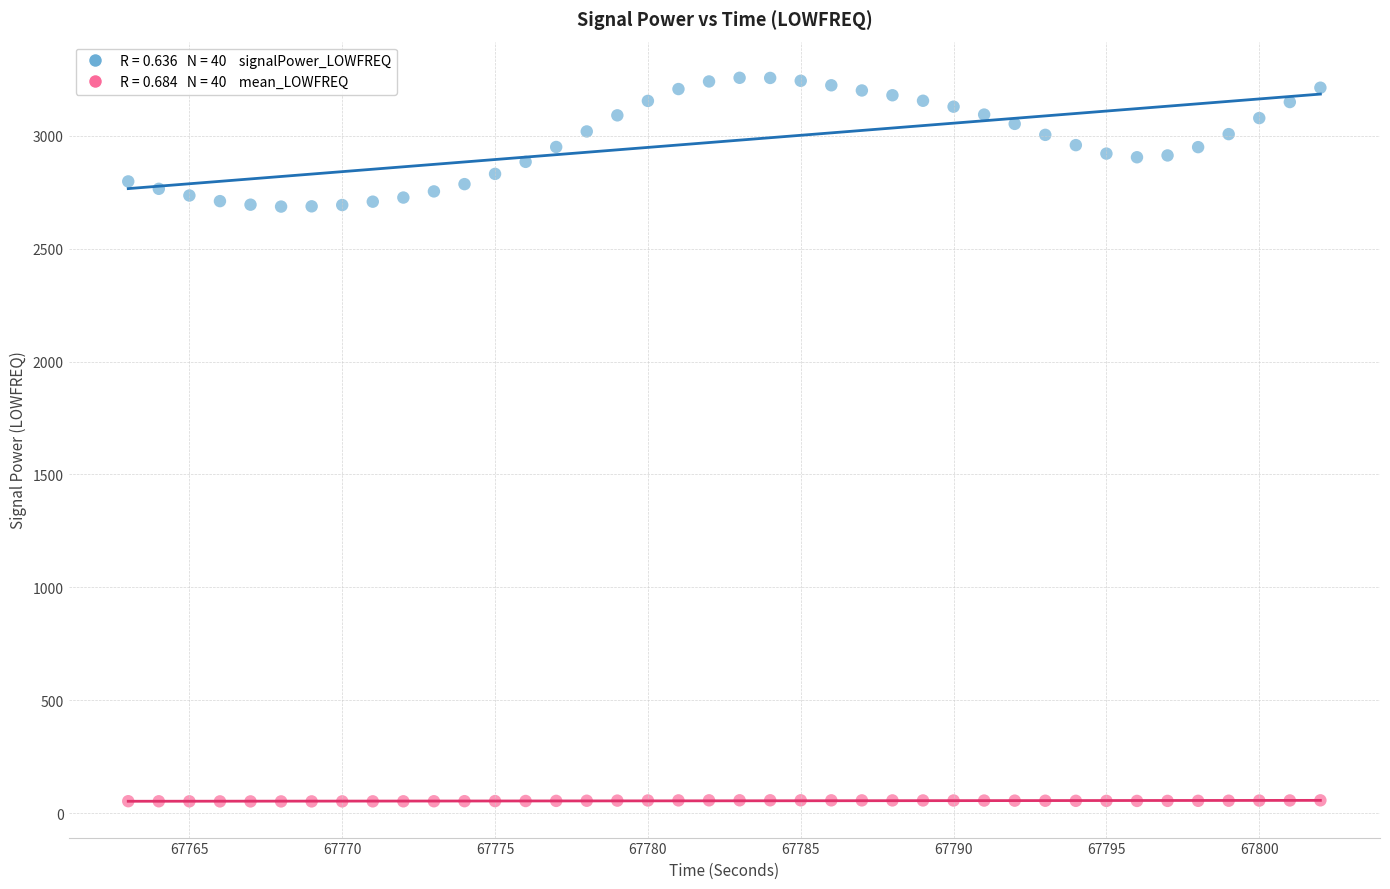

Across all data points, what is the range of Y values (max minus min)?

3205.0